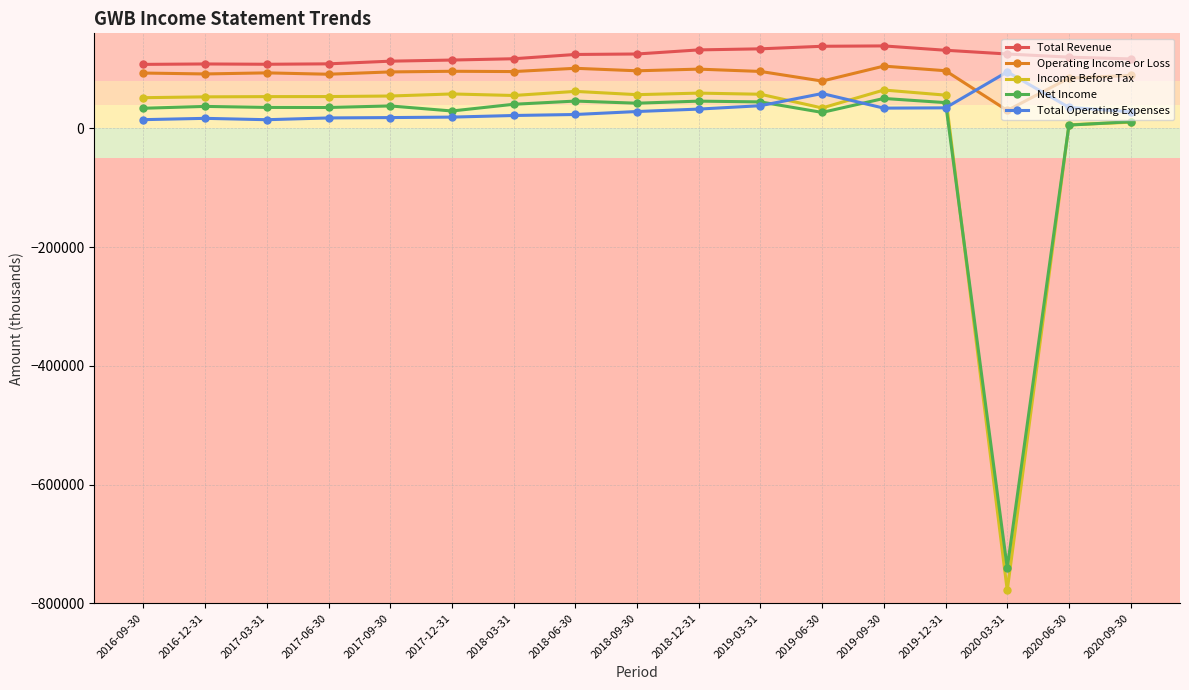

What position from the right is 2016-09-30?

17